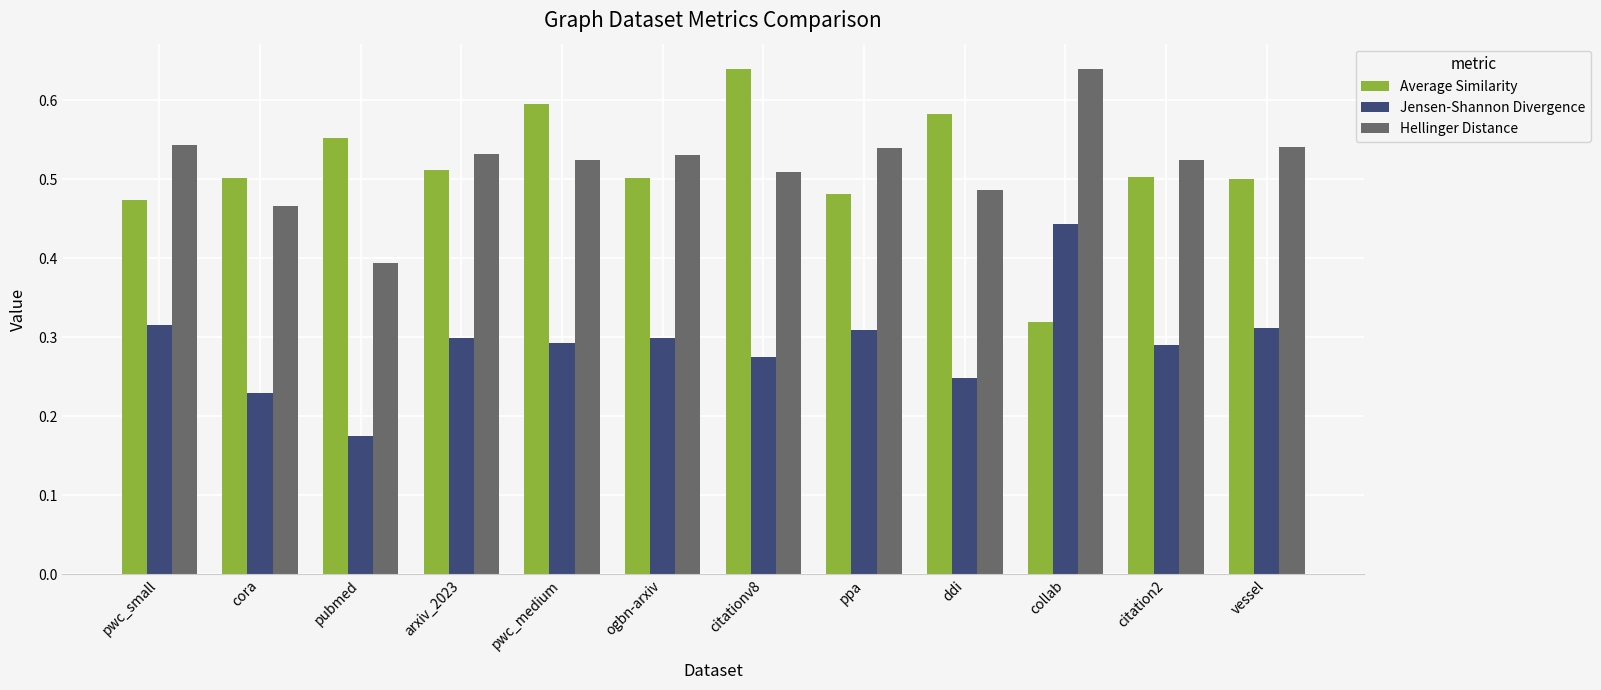

How many Hellinger Distance values are between 0 and 1?

12